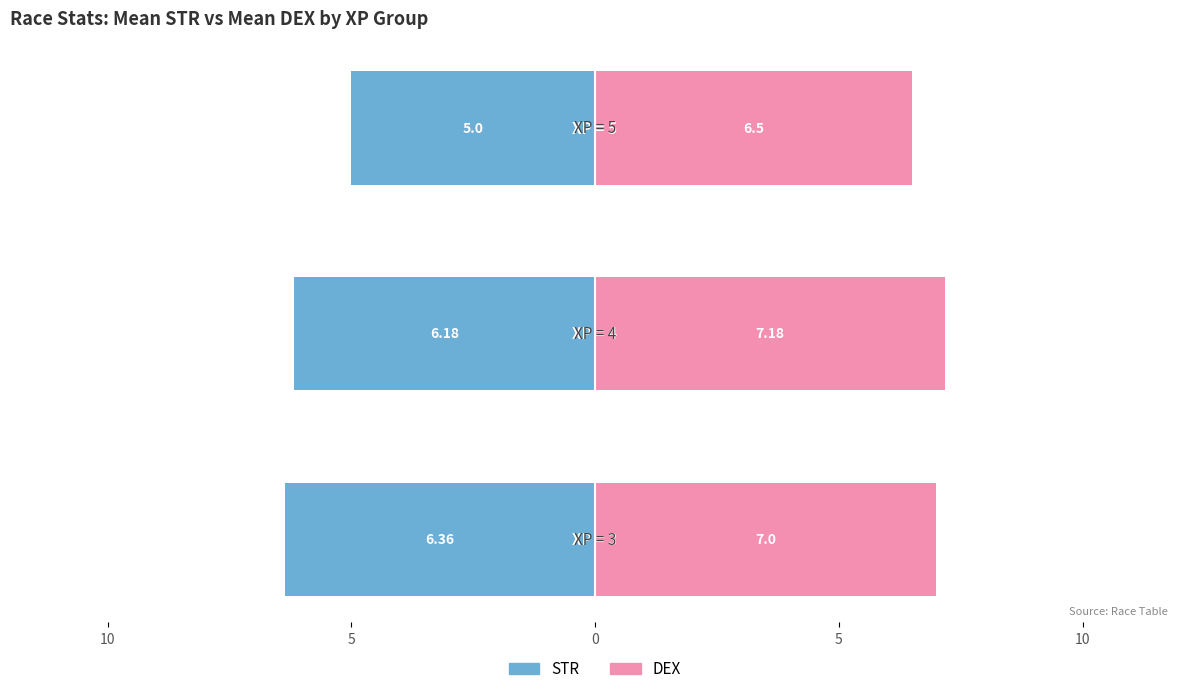

What is the value of the DEX bar at the 2nd from the left?

7.2